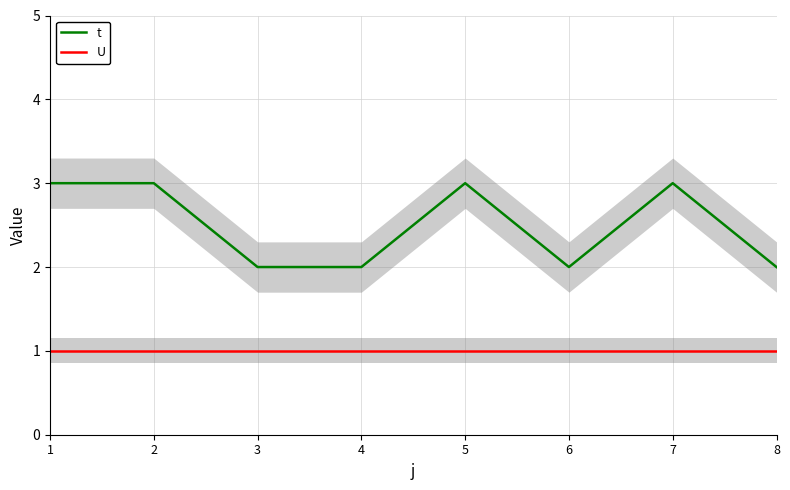

True or false: U and t cross at least once.

False